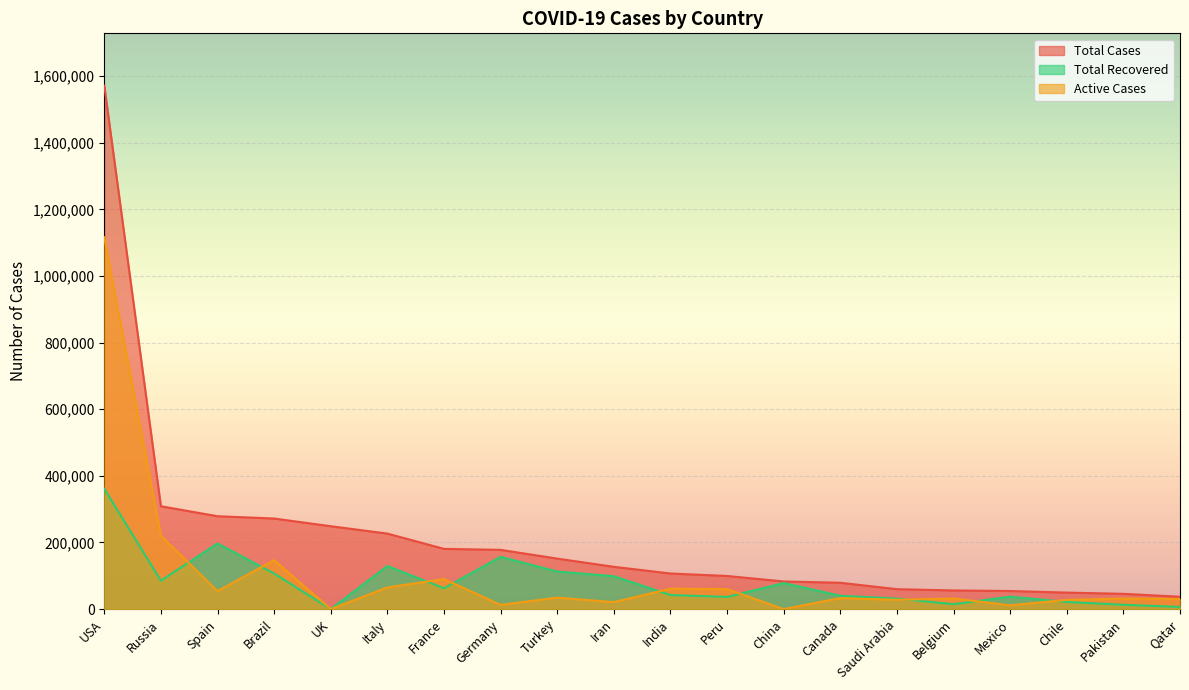

Rank the series by their average value, from lowest to highest.

Total Recovered, Active Cases, Total Cases